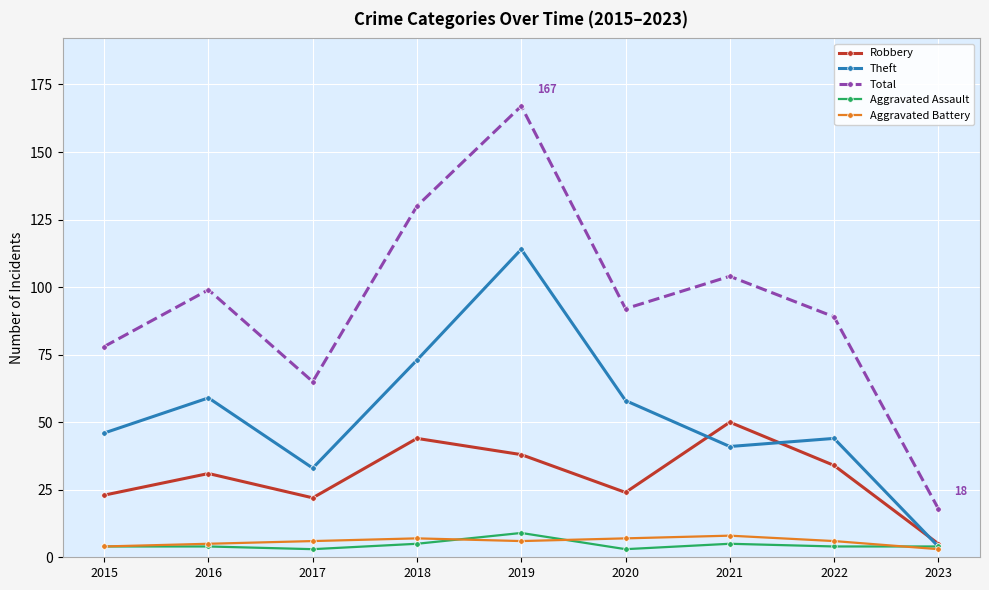

At which category is the sum across all series the highest?

2019